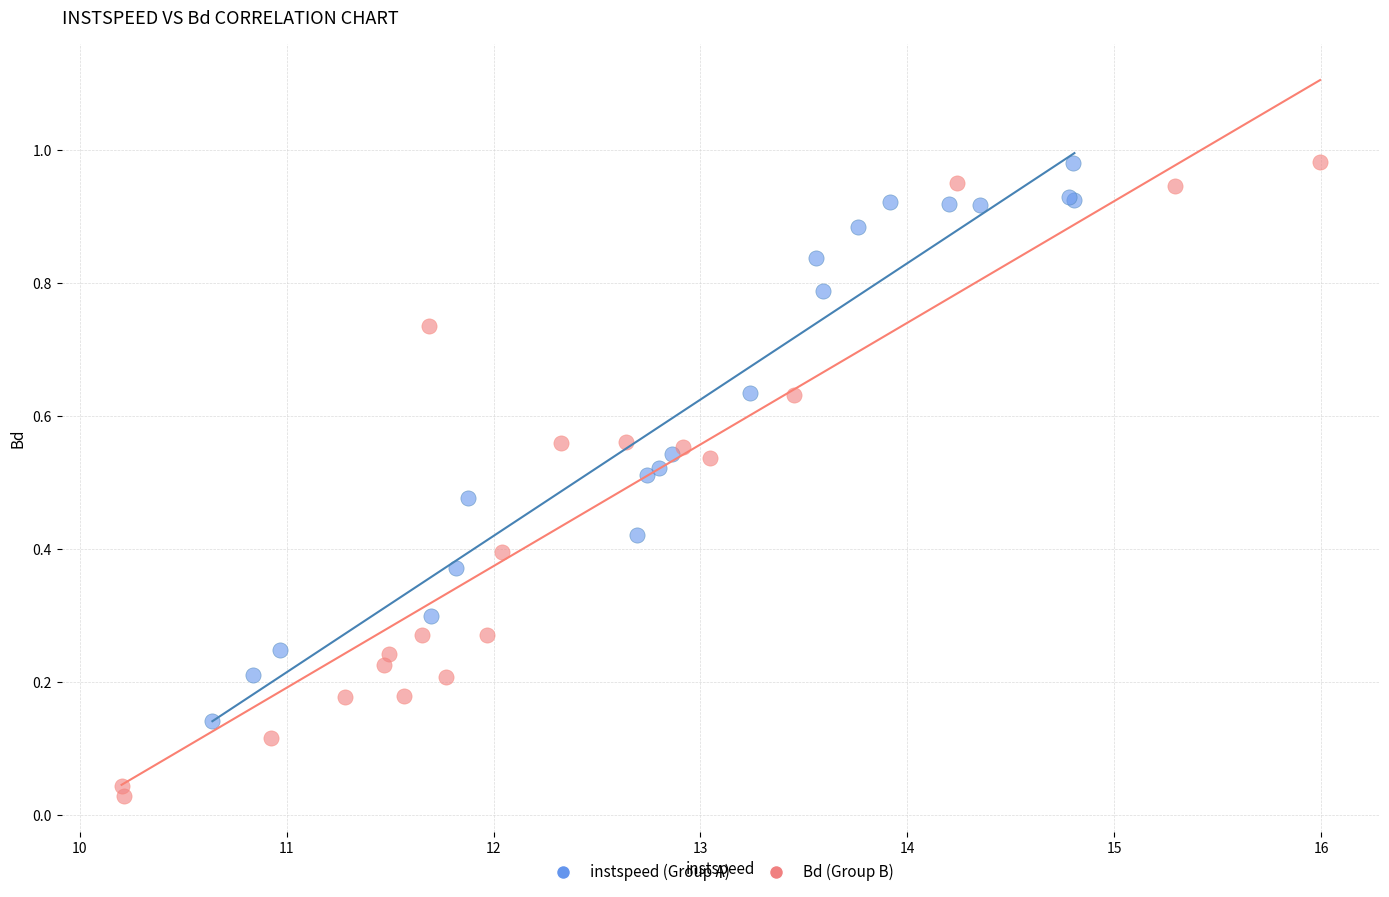

Which series reaches the minimum Y coordinate?

Bd (Group B)